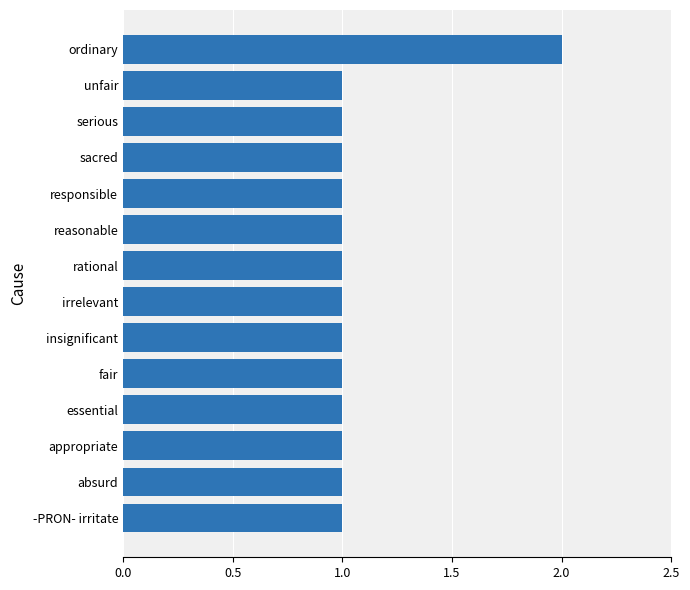

How many distinct data groups are displayed?

1